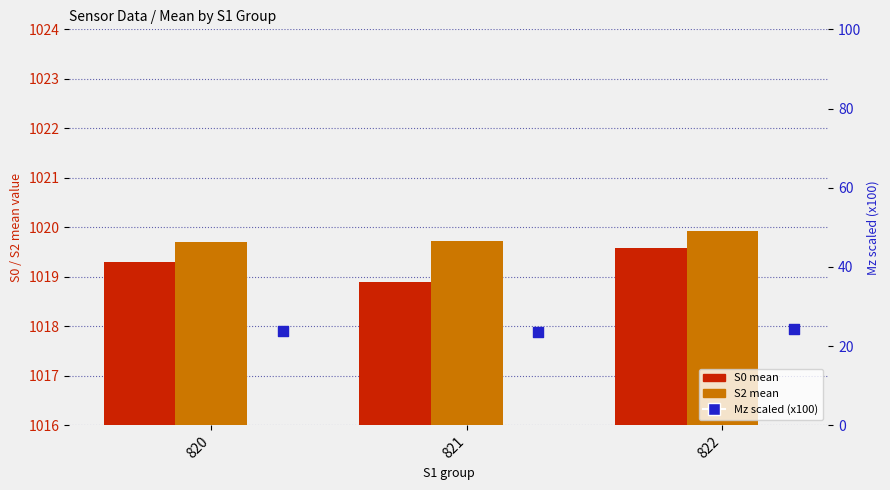

Which series has the widest spread of Y values?

S0 mean